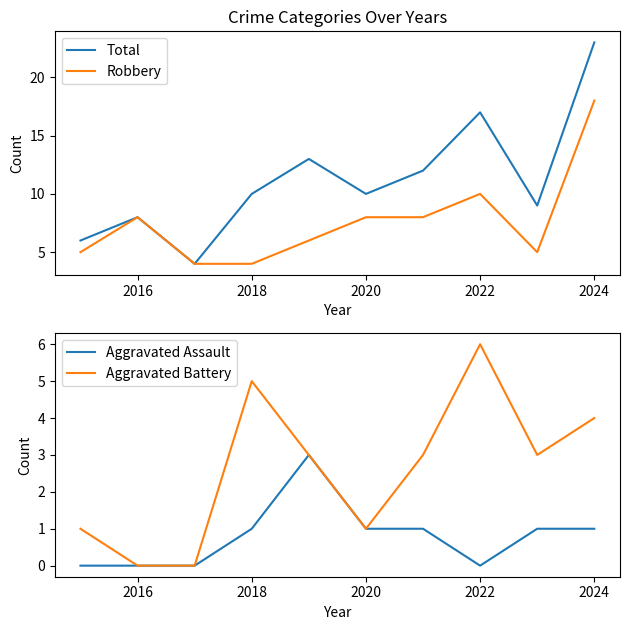

Where is Robbery nearest to the value 11?

2022